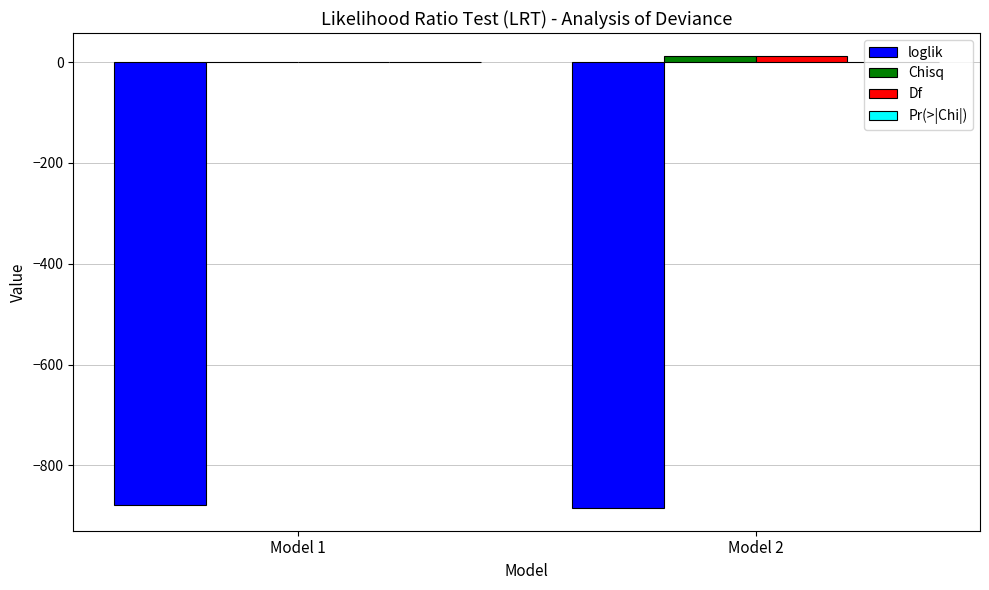

Is the value of Chisq at Model 2 greater than the value of loglik at Model 1?

Yes